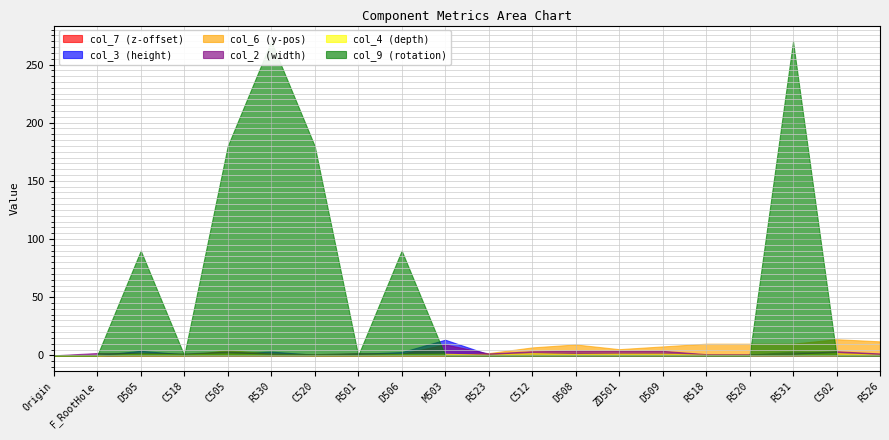

What is the sum of the col_9 values at C505 and R501?

180.0